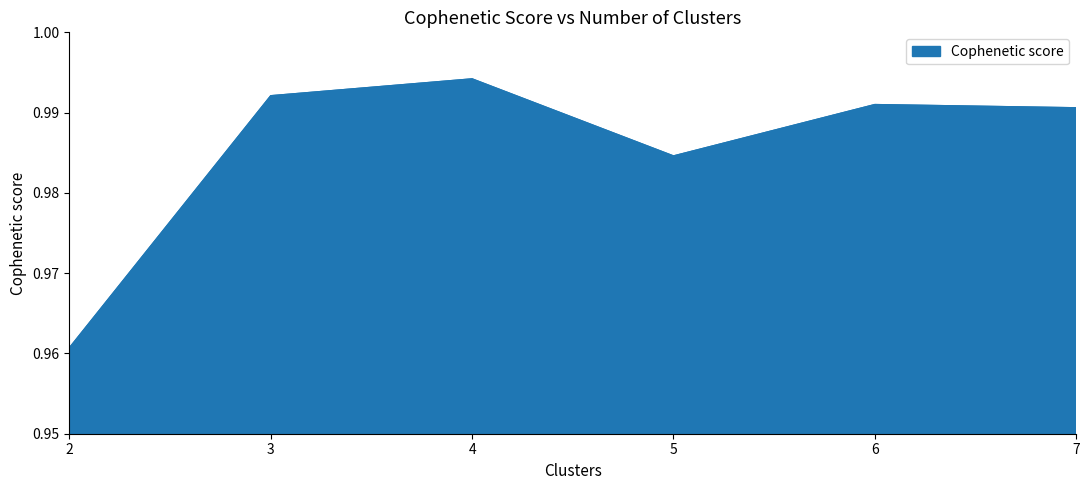

Is it true that the value at 2 is 0.3?

False